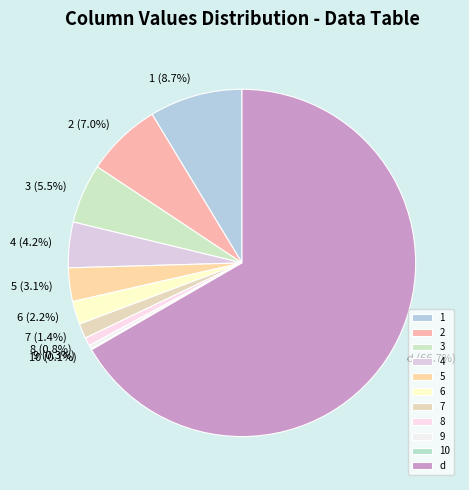

To the nearest percent, what is the average slice percentage?

9%